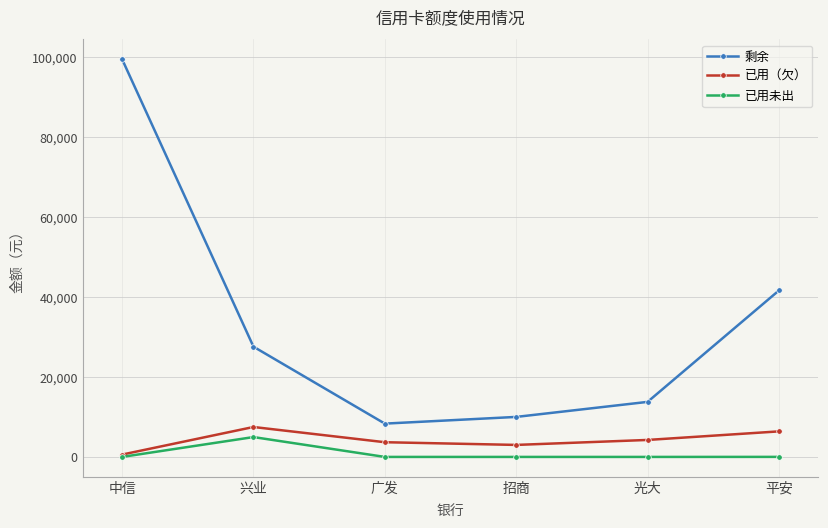

What is the maximum value shown in the chart?

99413.0